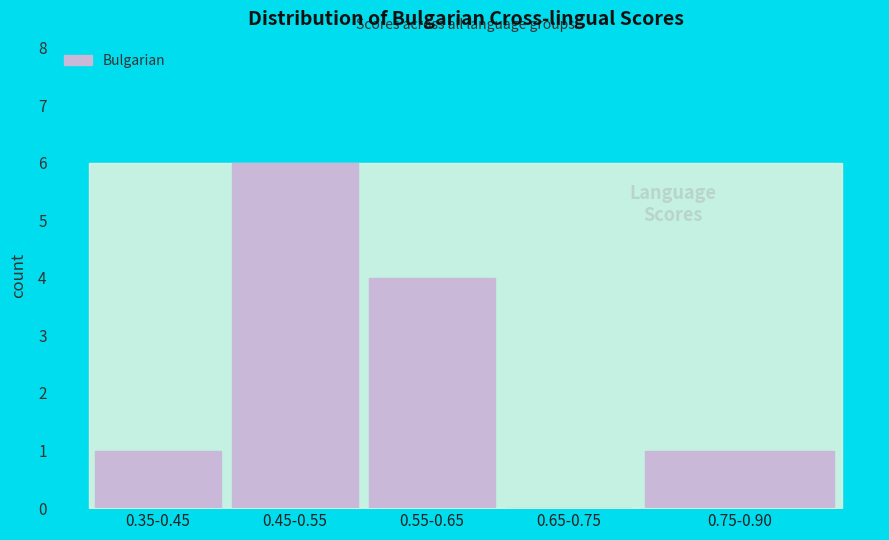

Reading right to left, extract all data points from this chart.

0.75-0.90=1	0.65-0.75=0	0.55-0.65=4	0.45-0.55=6	0.35-0.45=1